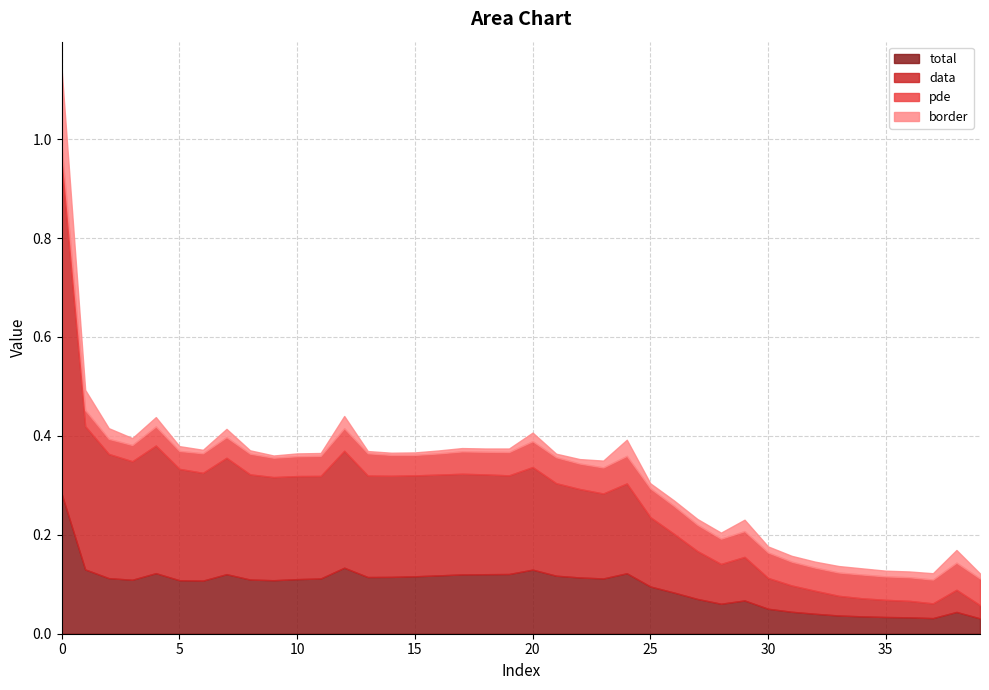

What is the spread (max minus min) of values at 18?

0.2